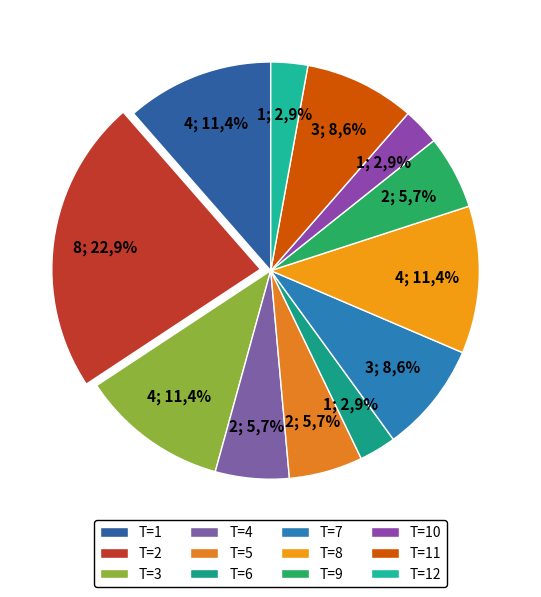

Which slice is the largest?

2